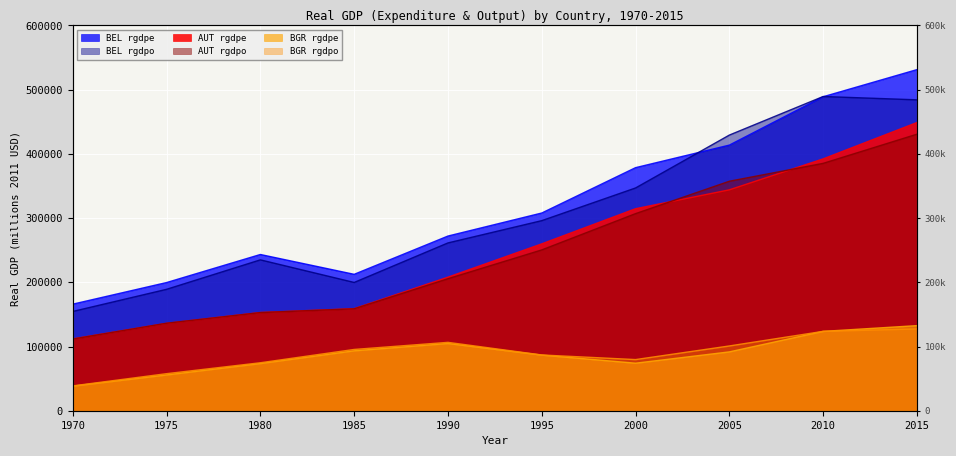

What is the sum of all AUT rgdpo values?

2495463.0